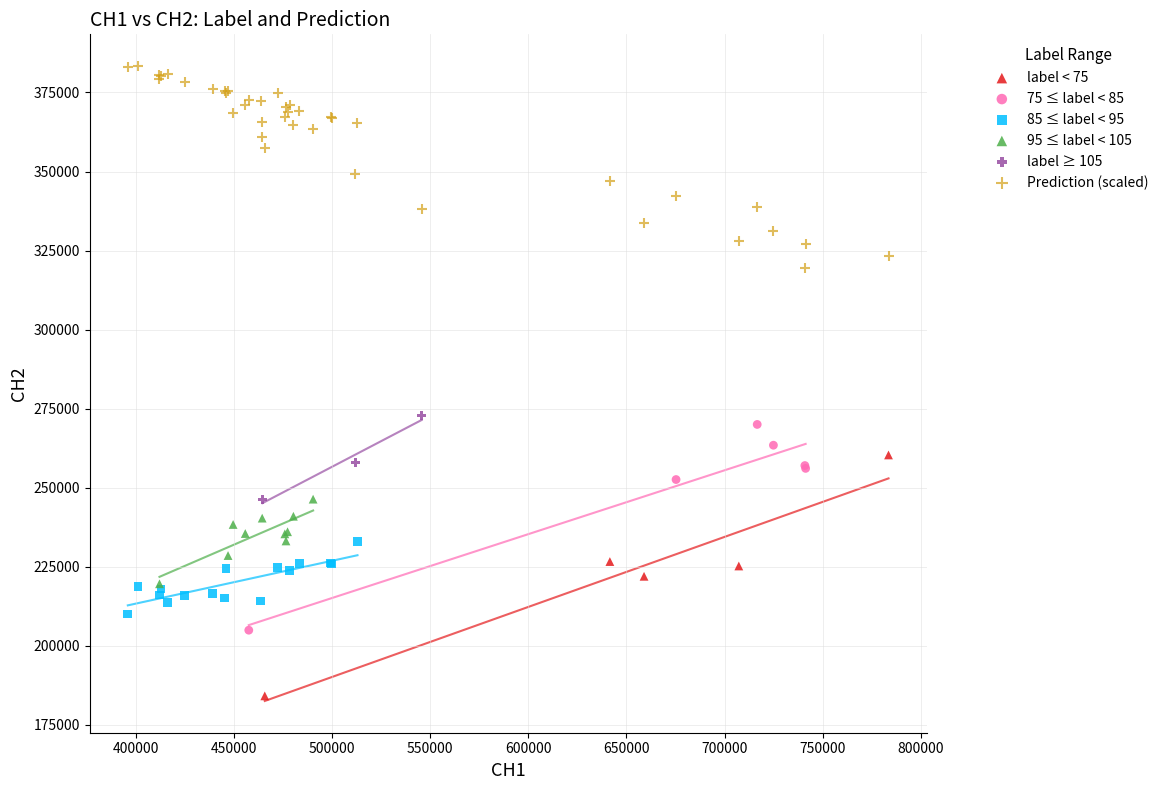

Which series contains the highest Y value?

Prediction (scaled)